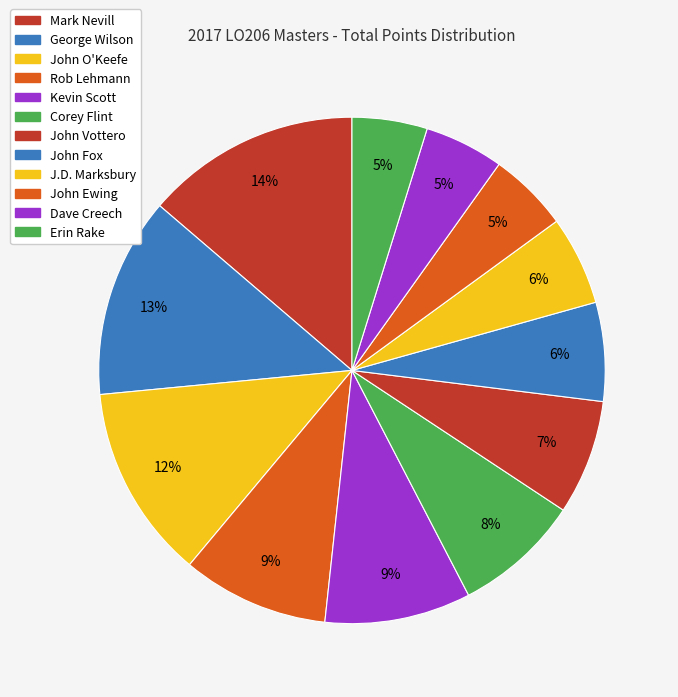

How many slices are in this pie chart?

12